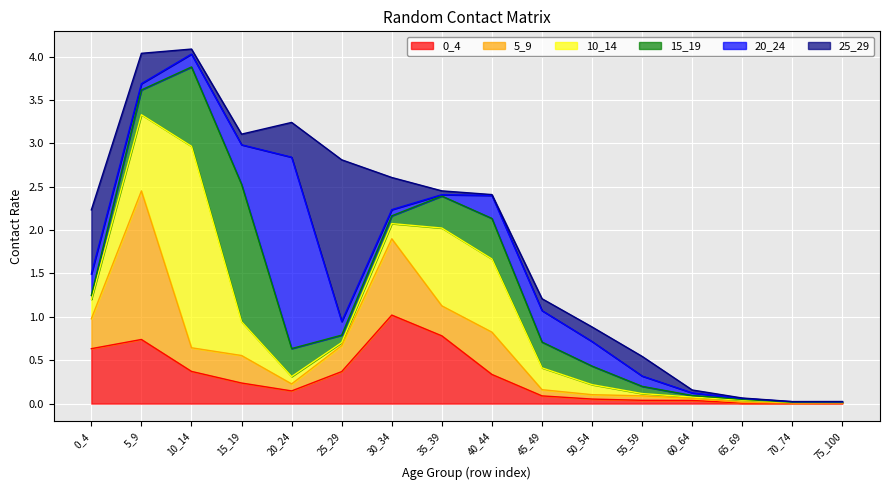

Between which two adjacent categories do 20_24 and 5_9 first intersect?

10_14 and 15_19